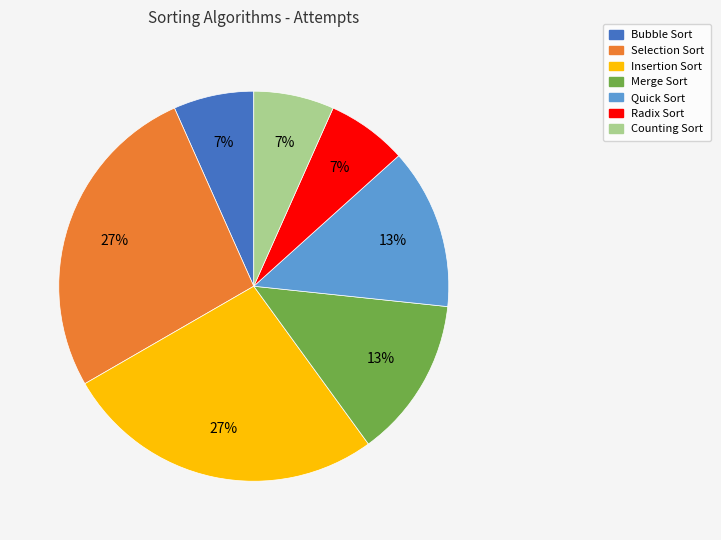

Is there any slice that represents more than half of the pie?

No